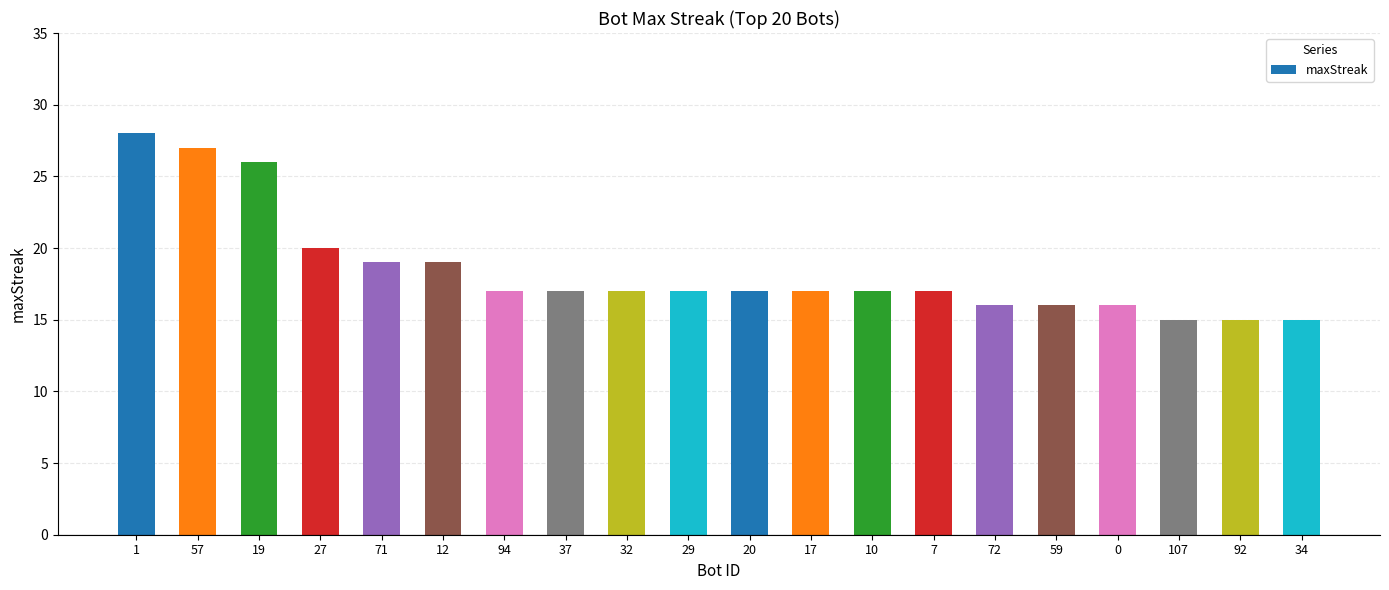

How many series are shown in this chart?

1